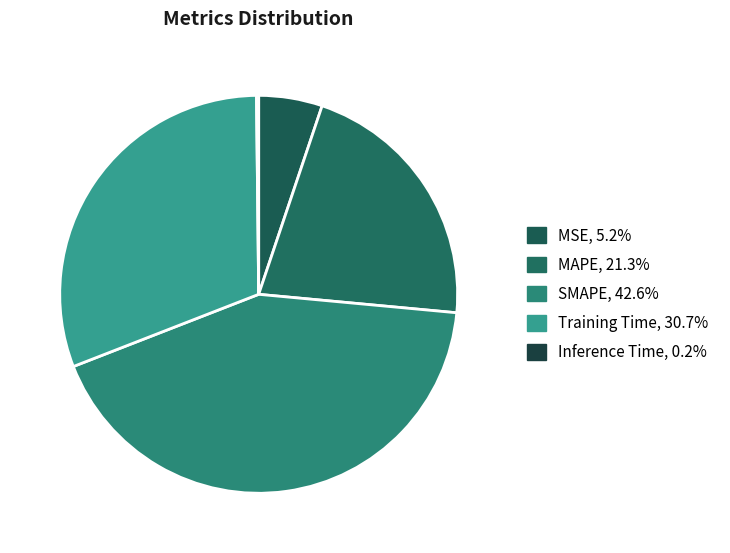

Does MAPE account for over 50% of the chart?

No